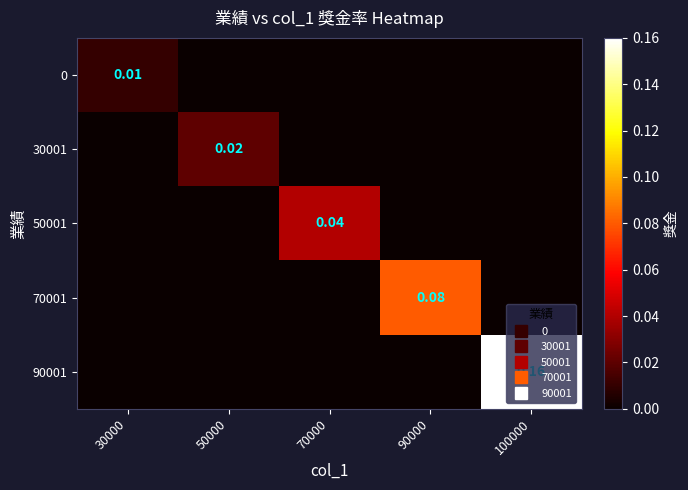

Is it true that 0 equals -0.0 at 50000?

False